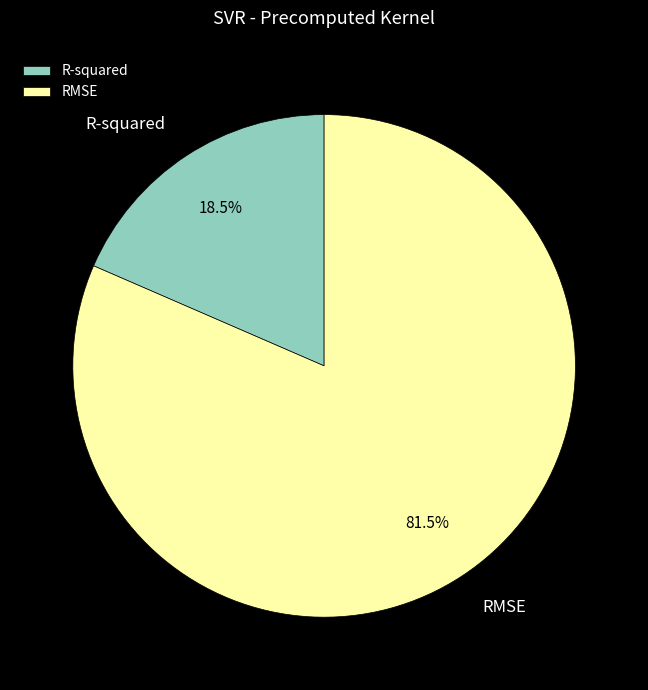

Which category accounts for the majority?

RMSE